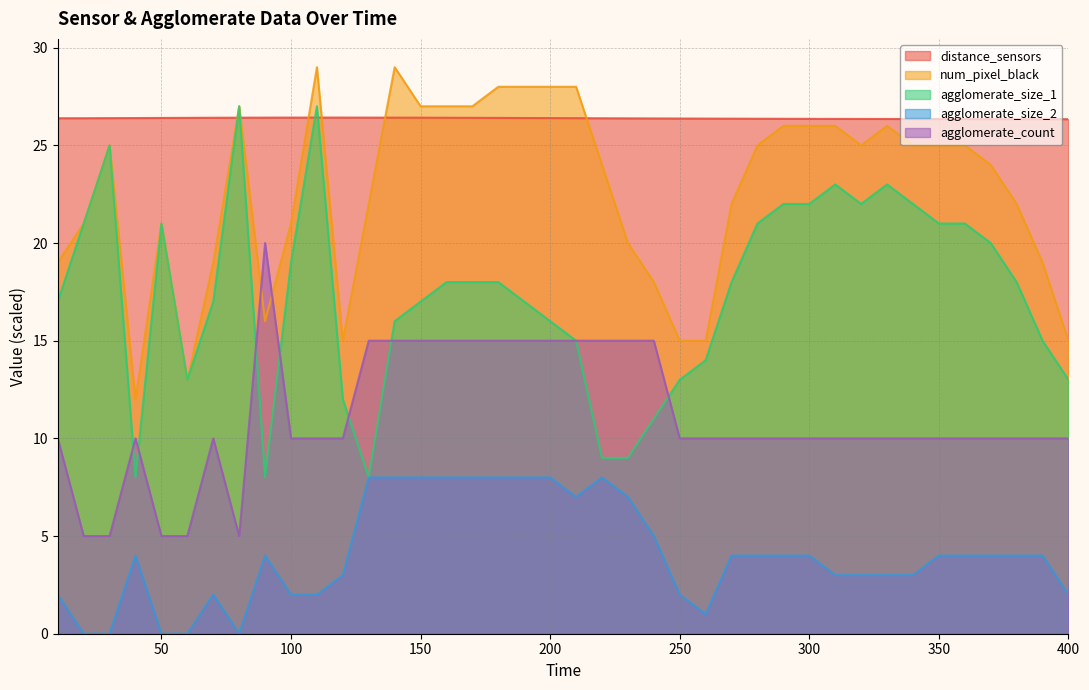

True or false: num_pixel_black has more than 1 points higher than both neighbors.

True